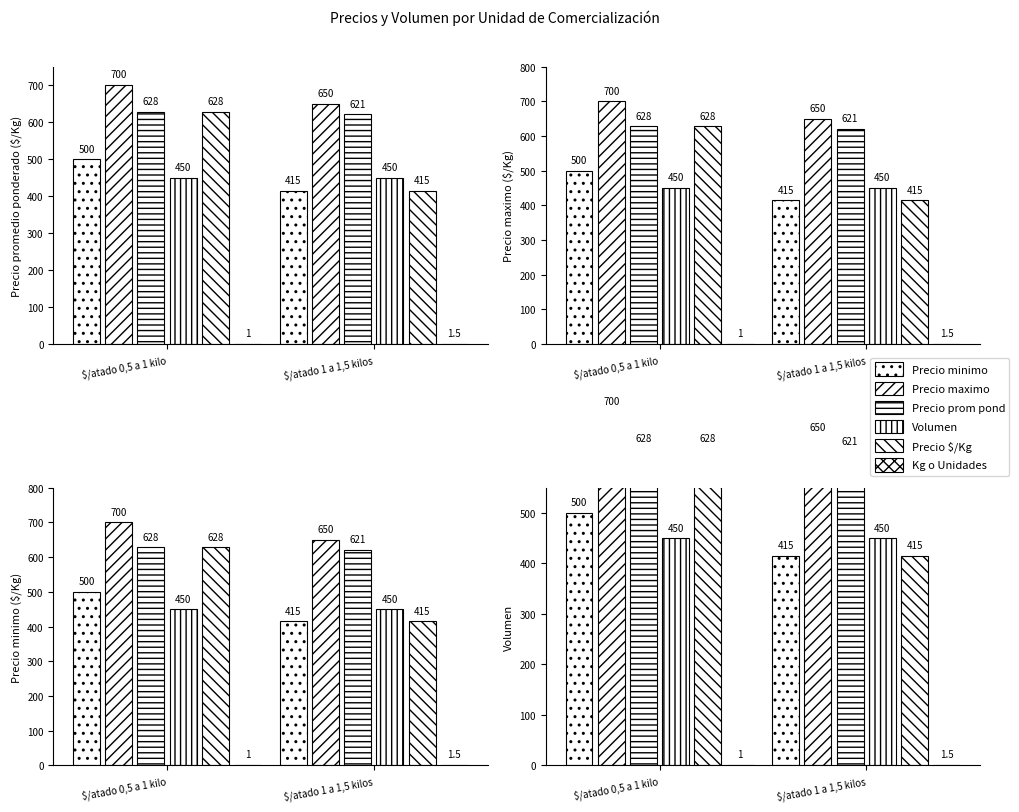

What is the minimum value for Precio prom pond?

621.0